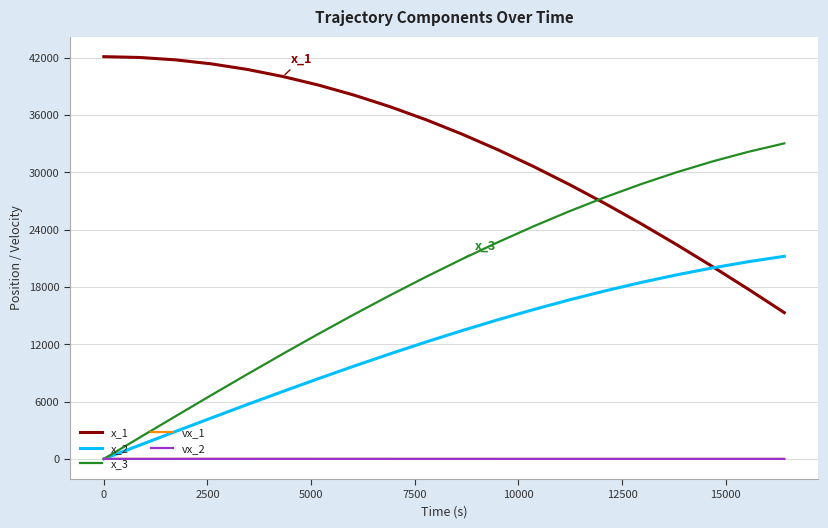

Which series has the widest spread of values?

x_3